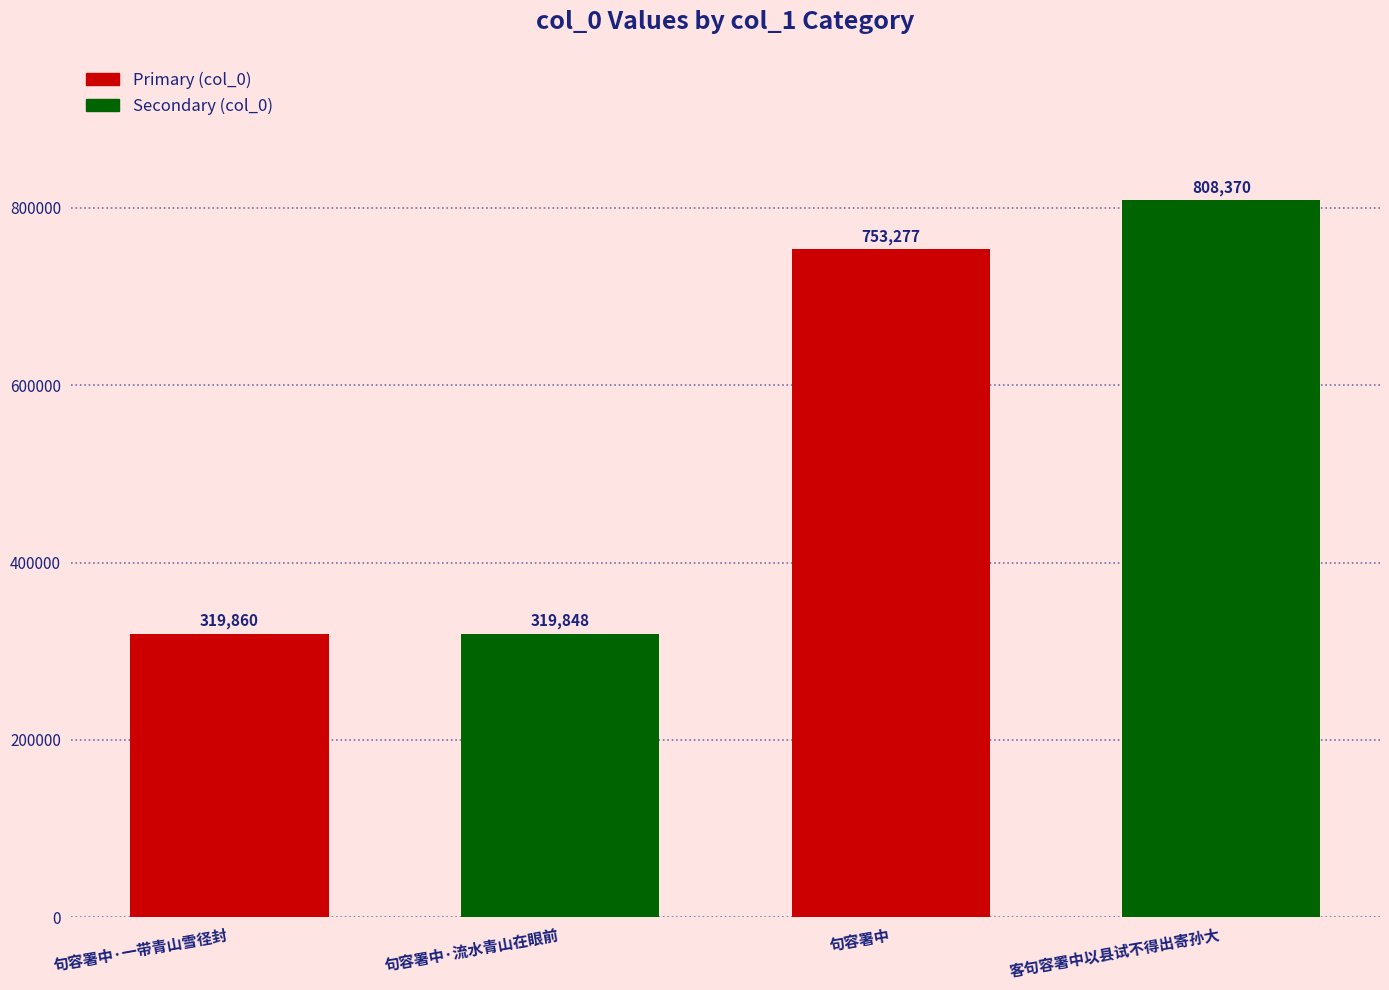

Where is the data nearest to the value 564109?

句容署中